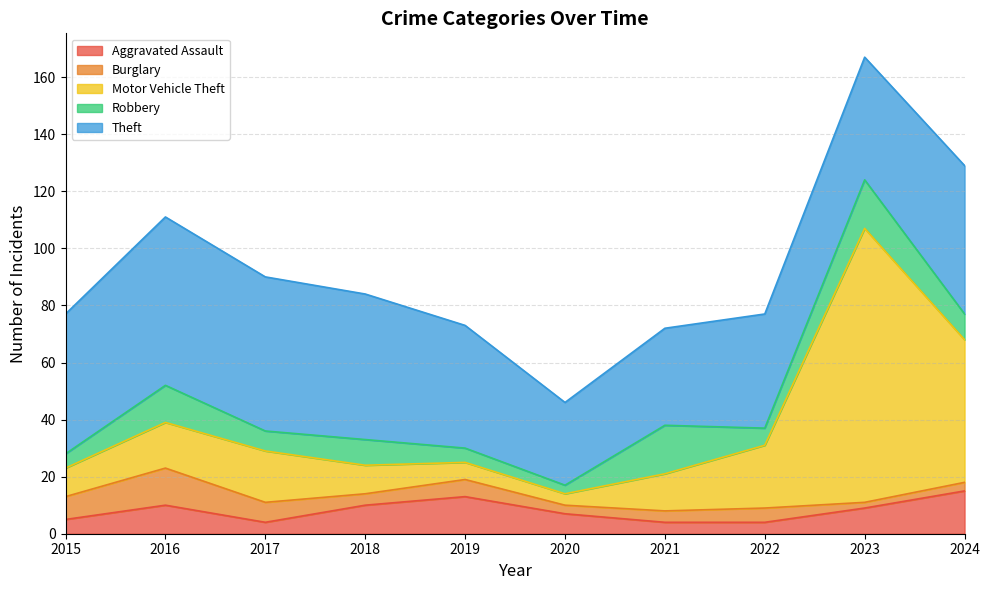

Which series has the largest total across all categories?

Theft